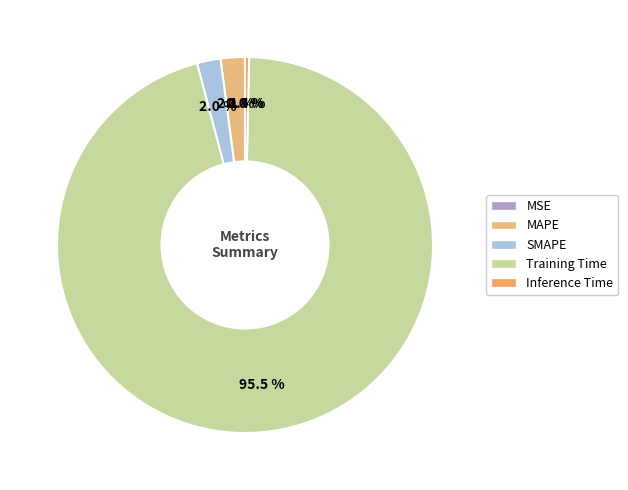

Is it true that Training Time is 87% of the pie?

False